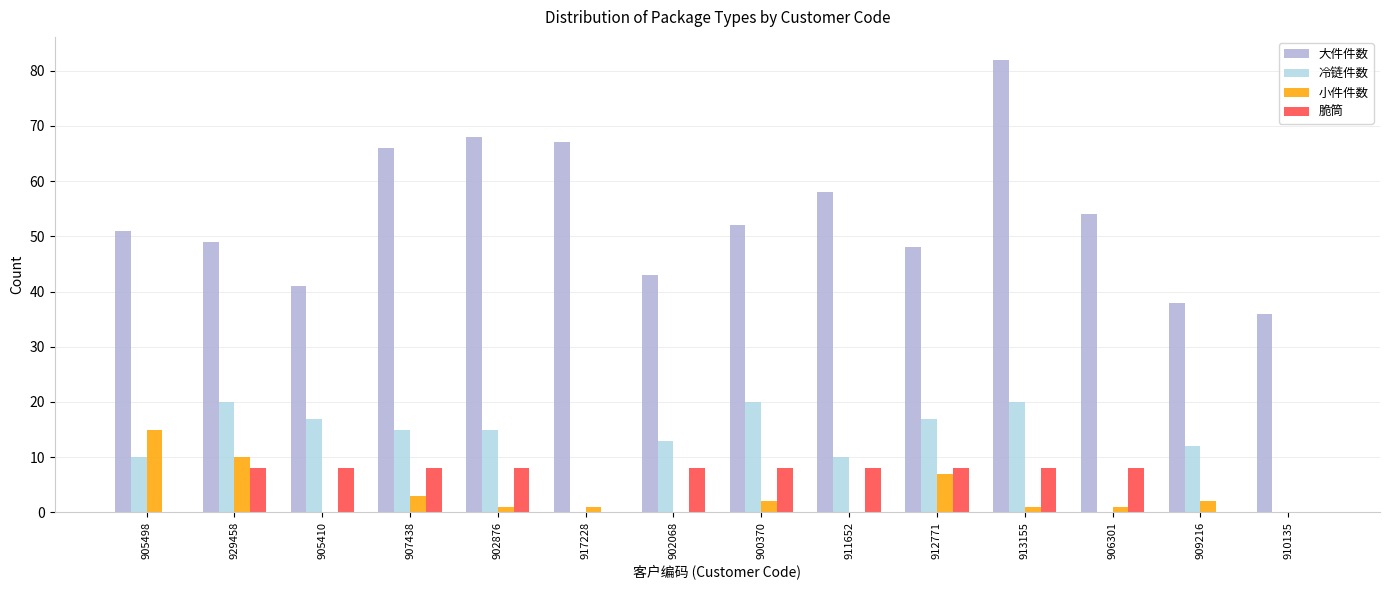

What is the difference between the 大件件数 values at 906301 and 929458?

5